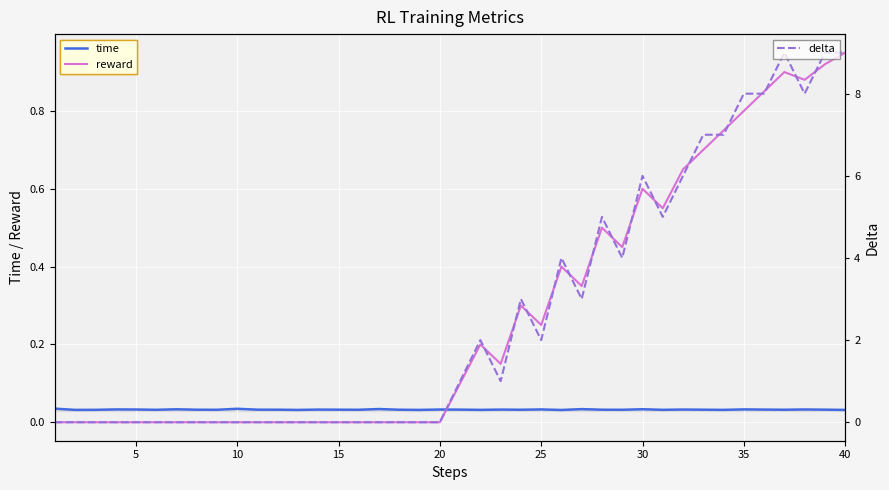

True or false: reward and time cross at least once.

True